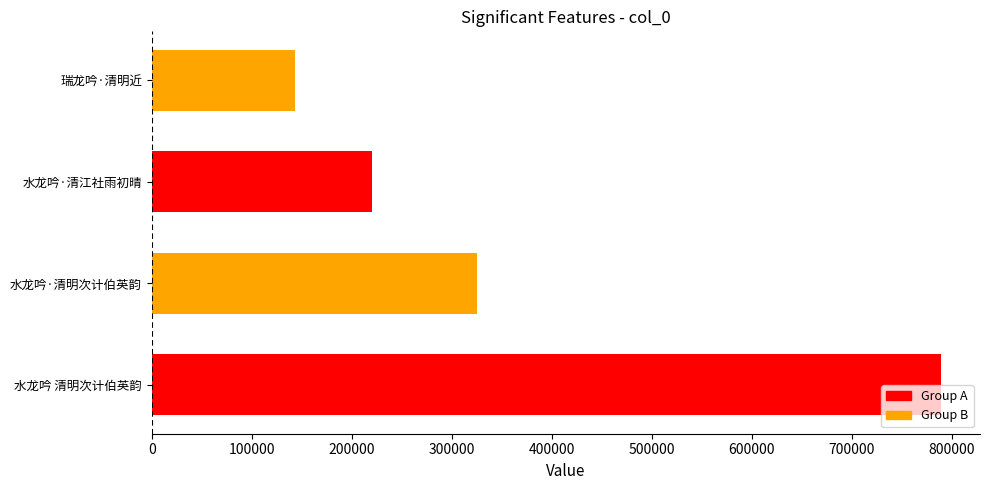

Rank the categories by value from lowest to highest.

瑞龙吟·清明近, 水龙吟·清江社雨初晴, 水龙吟·清明次计伯英韵, 水龙吟 清明次计伯英韵